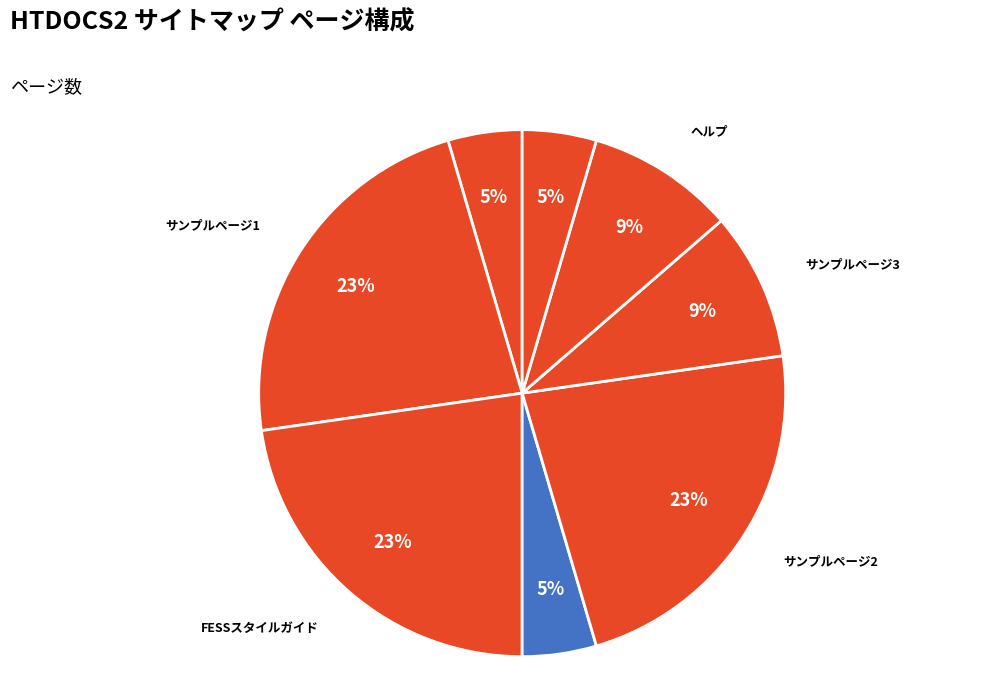

To the nearest percent, what is the difference between the FESSスタイルガイド and サンプルページ3 slice percentages?

14%